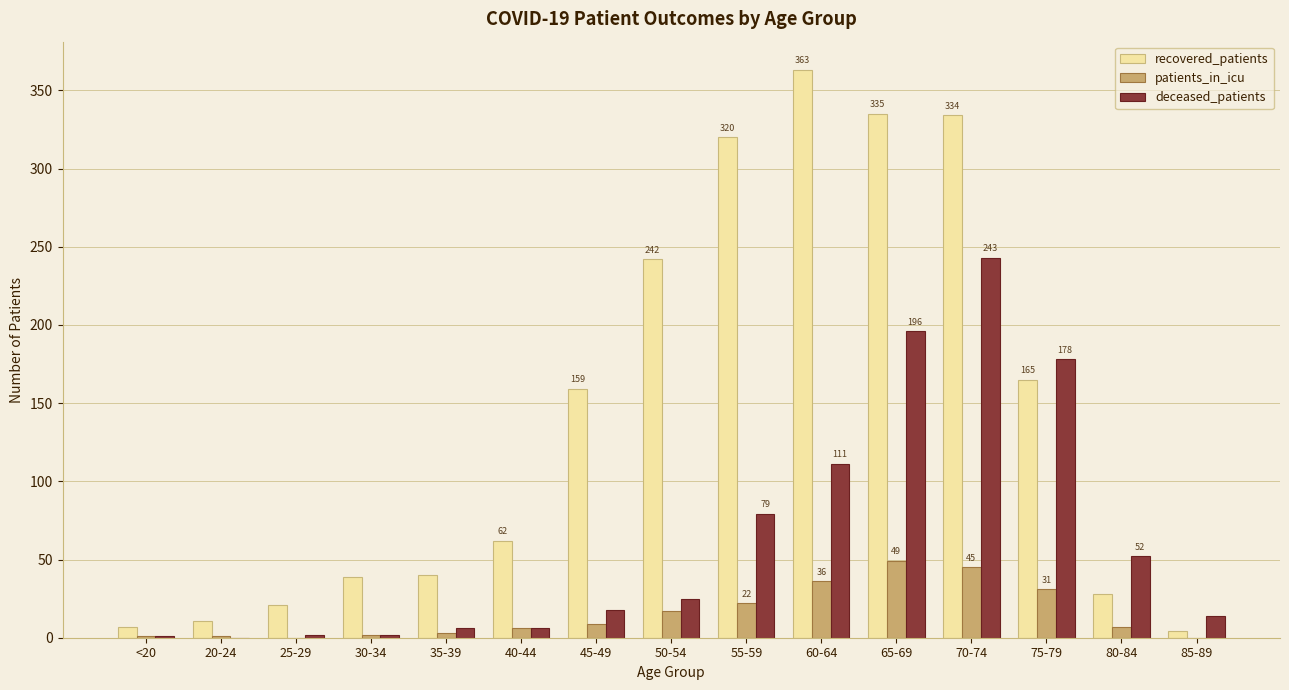

At which category is the sum across all series the highest?

70-74